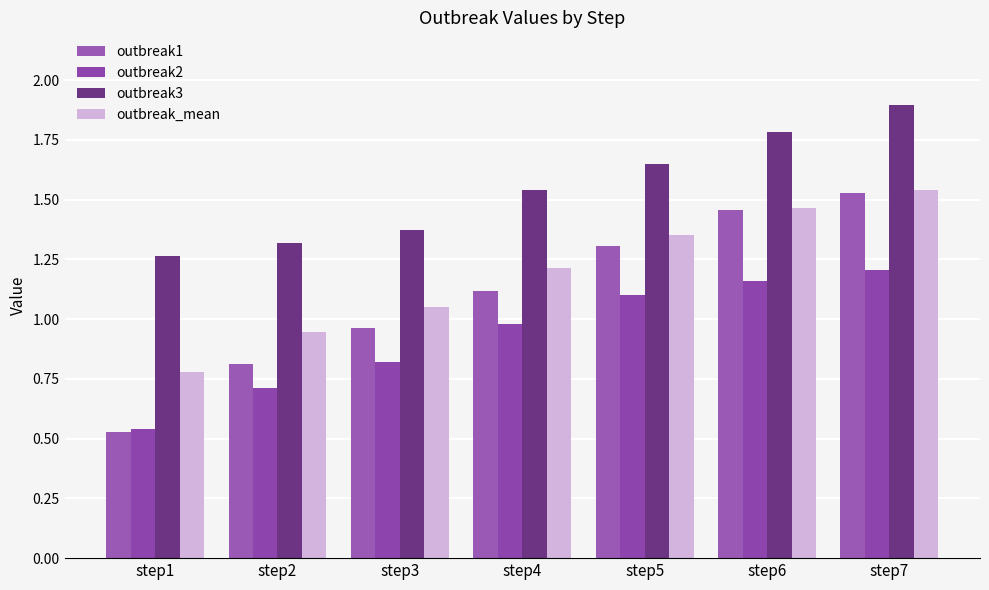

At which category is the sum across all series the highest?

step7